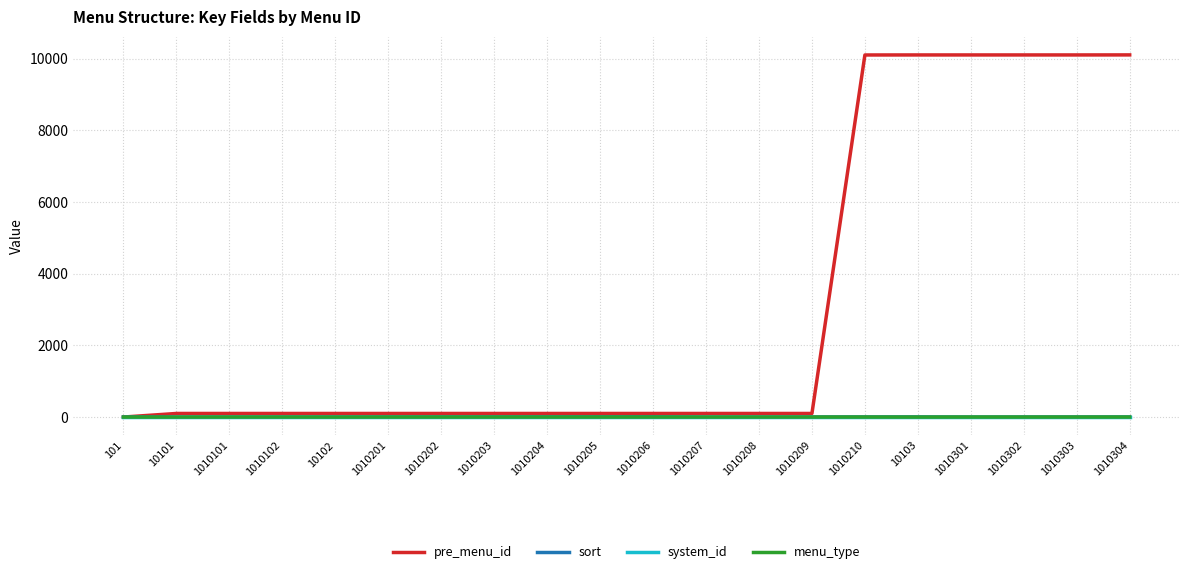

Which series changed the most between 101 and 10103?

pre_menu_id